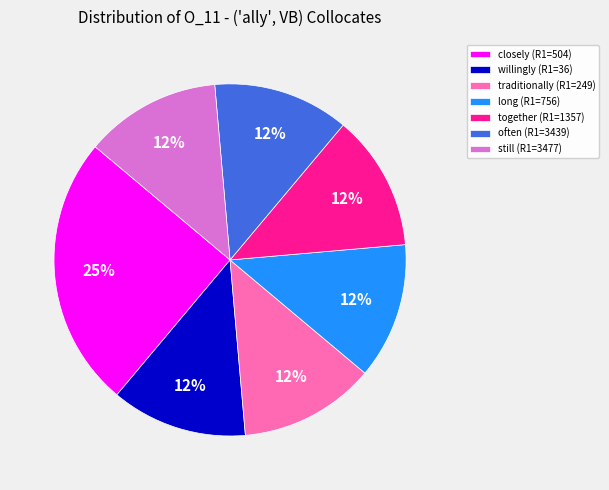

Do often (R1=3439) and traditionally (R1=249) together represent more than half of the pie?

No